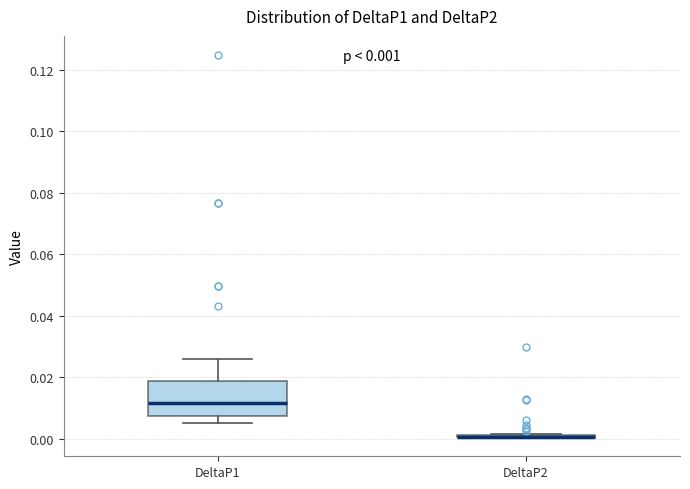

Comparing the boxes themselves (not the whiskers), which one is the tallest?

DeltaP1